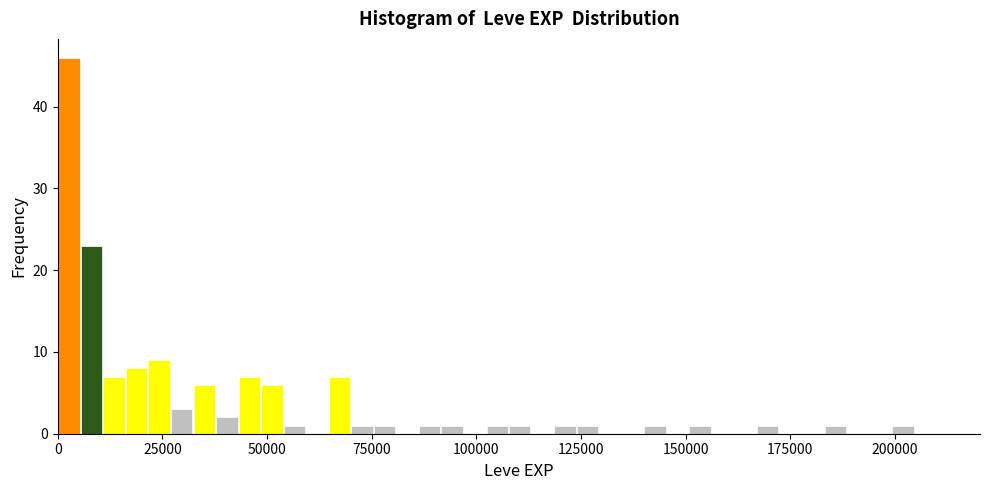

Around what value on the x-axis is the tallest bar? Give the approximate position of its centre, as read against the axis.

5000